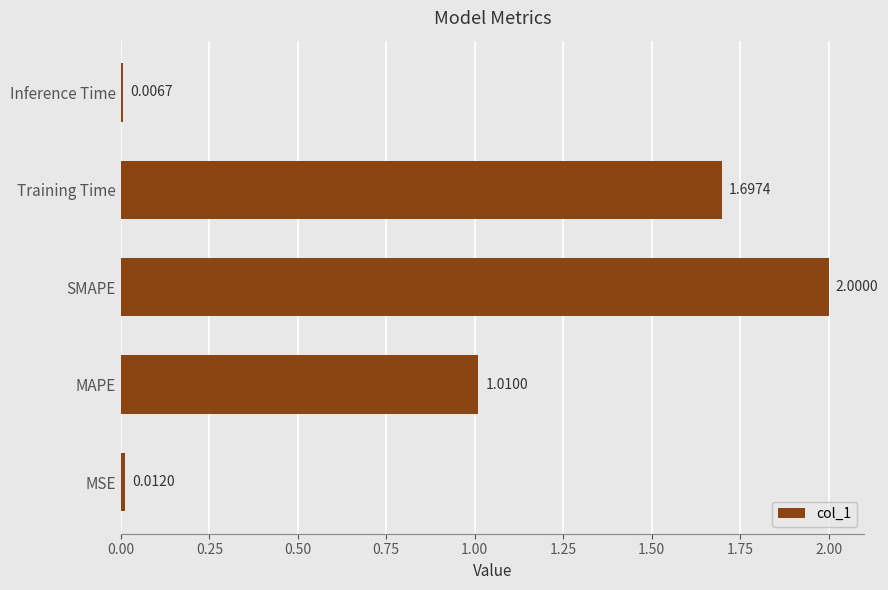

What is the ratio of the value at MAPE to the value at Training Time?

0.6